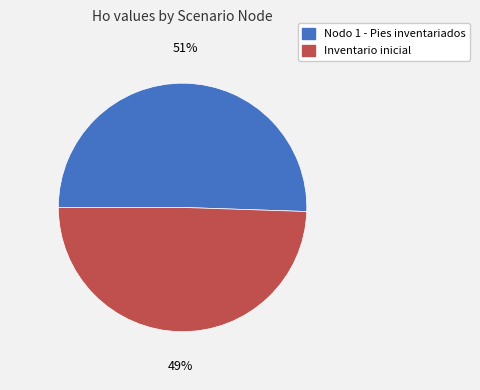

Rank the categories by value from lowest to highest.

Inventario inicial, Nodo 1 - Pies inventariados